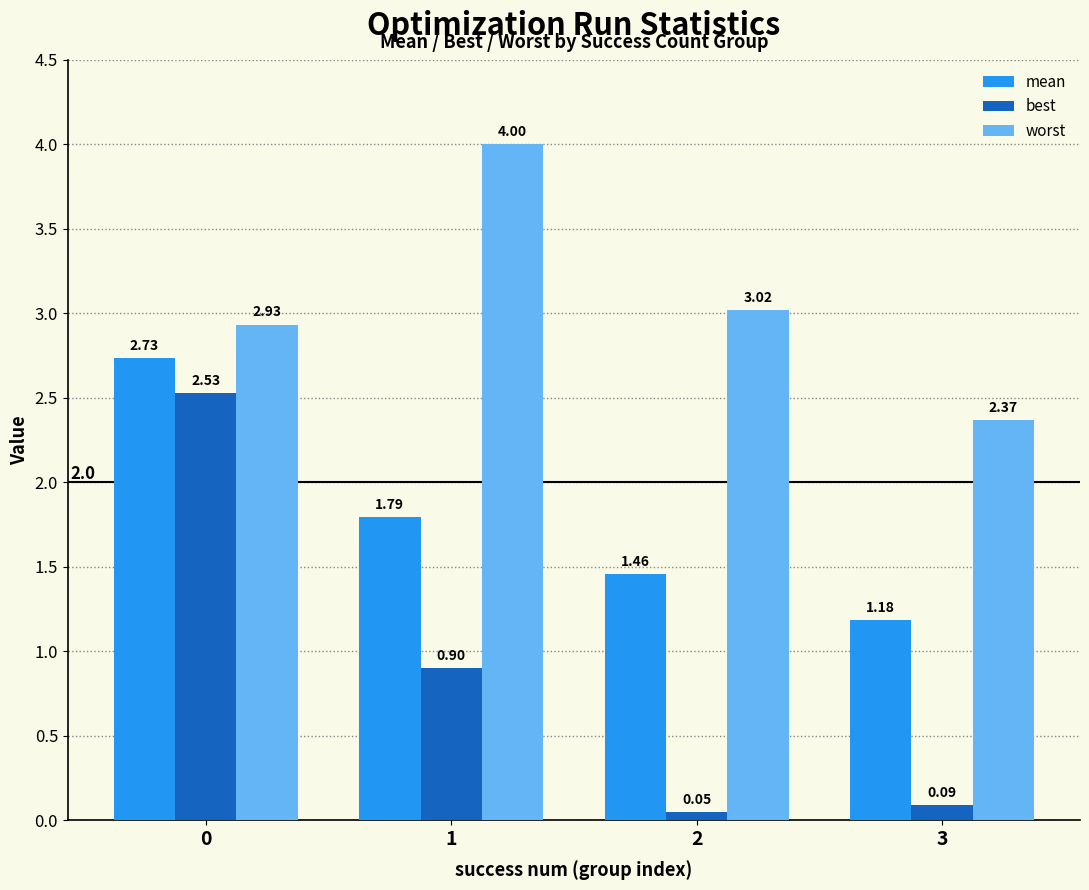

What are all the series names shown in the legend?

mean, best, worst